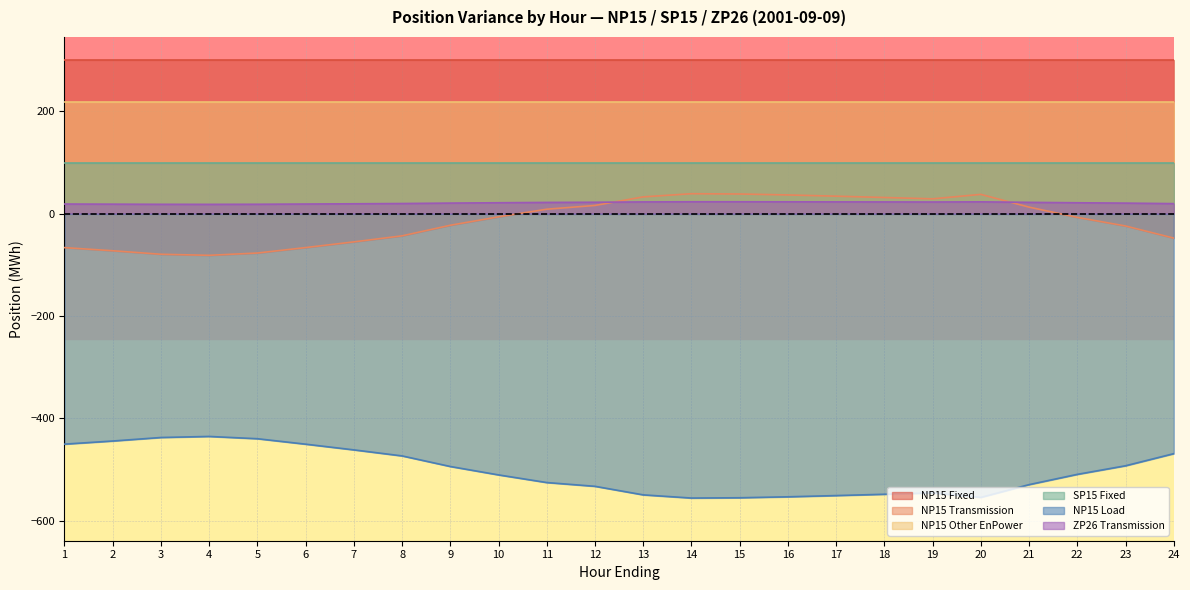

What is the value of the NP15 Transmission point at the 11th from the left?

8.5